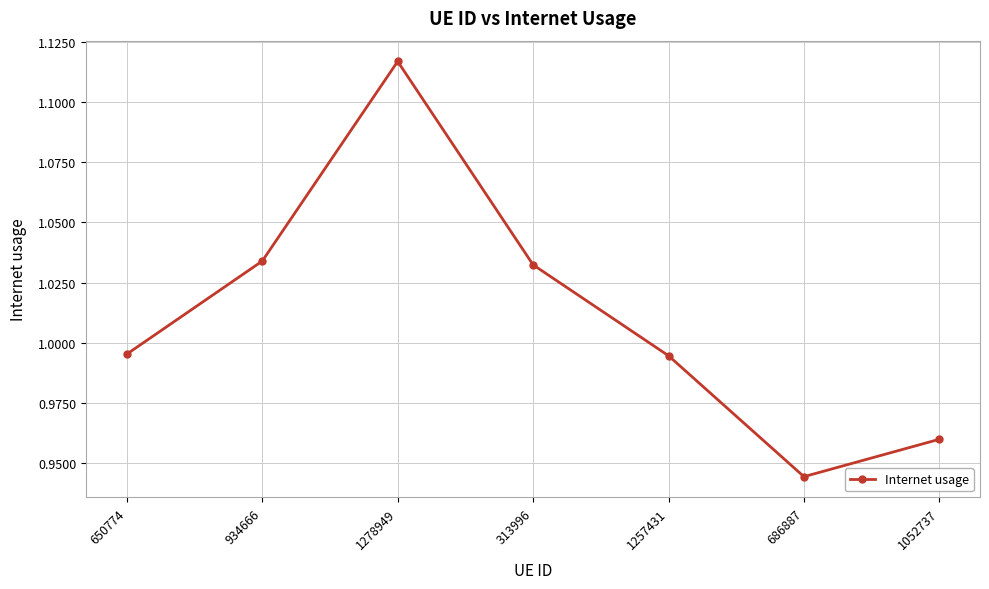

The chart shows a value of 0.6 at 1052737. True or false?

False